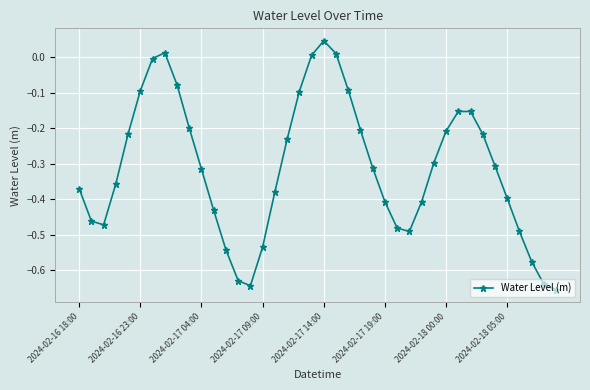

What is the difference between the second highest and minimum values?

0.7